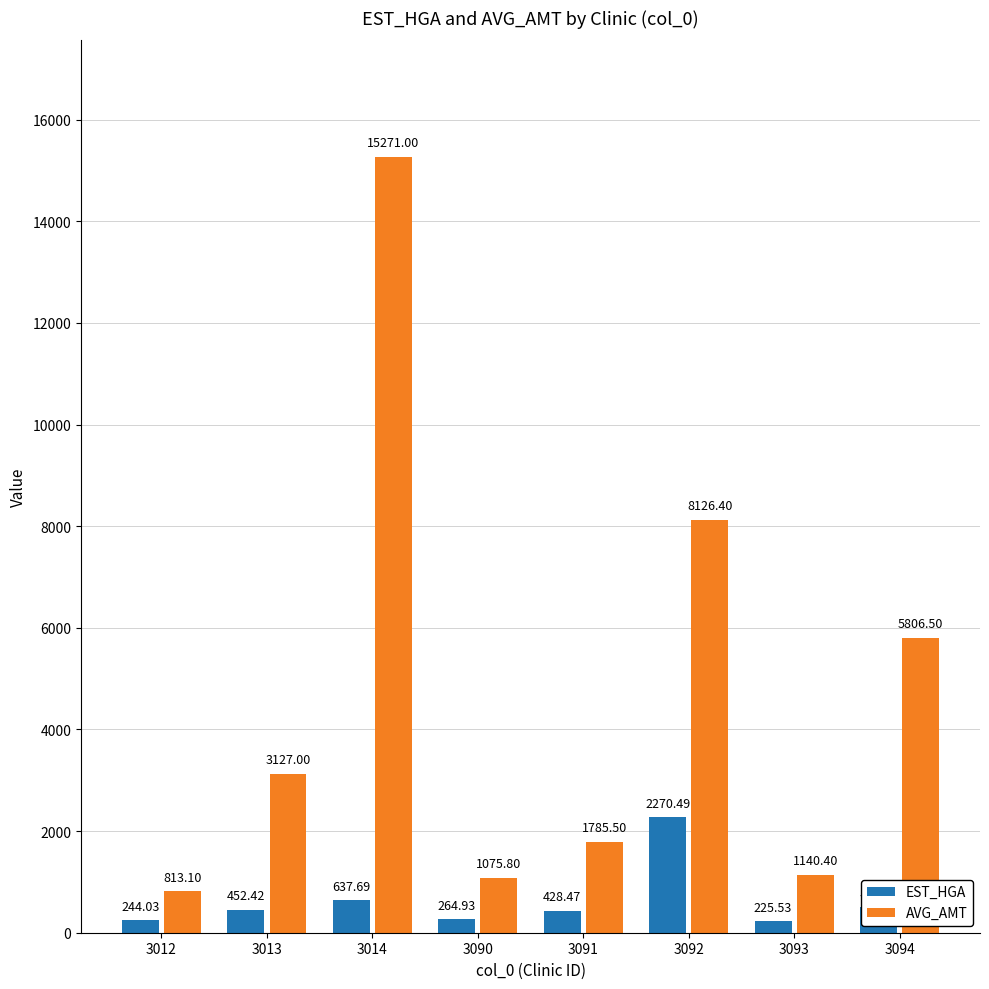

At which category does the chart reach its minimum across all series?

3093